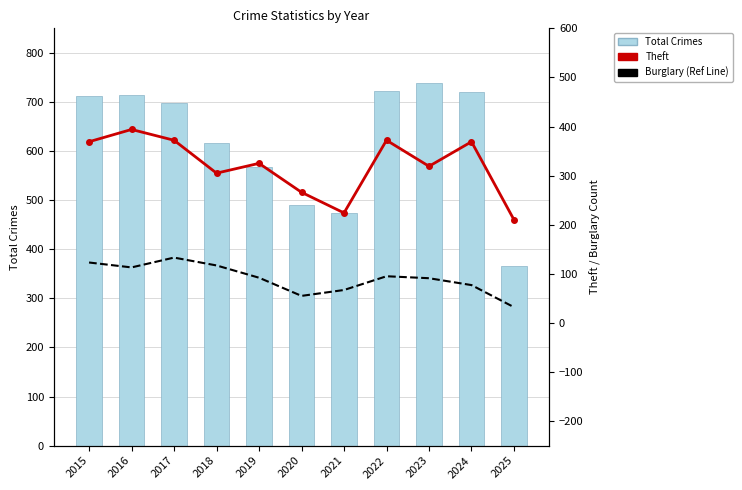

At which label does Burglary (Moving Ref) reach its peak?

2017